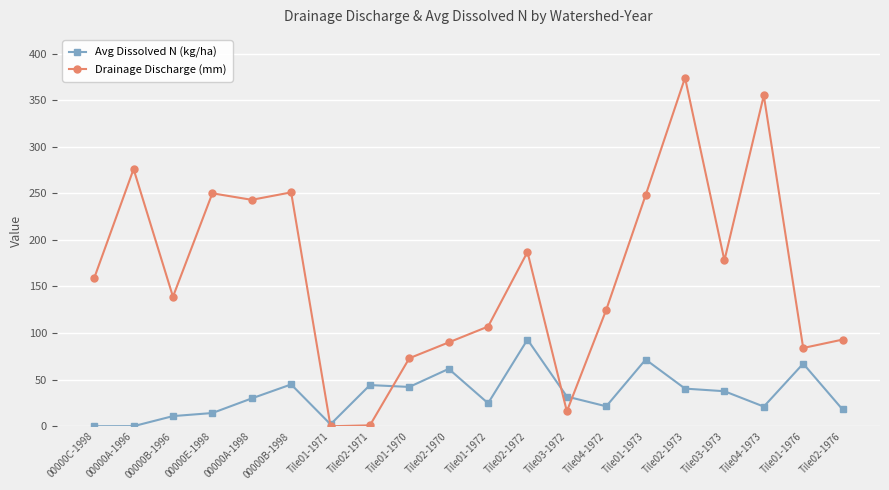

What is the spread (max minus min) of values at Tile01-1970?

30.8